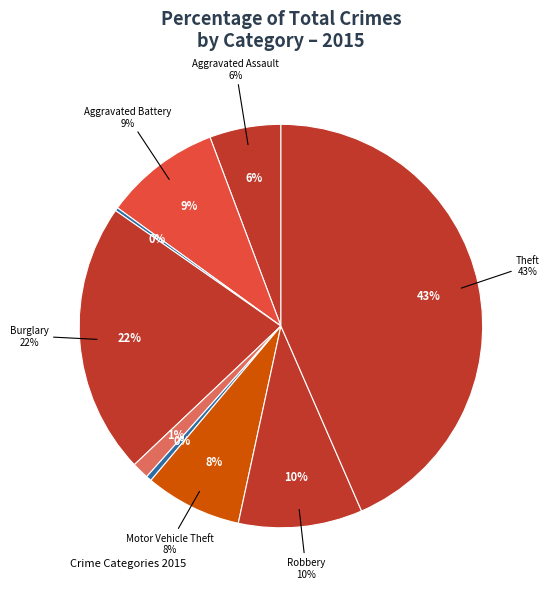

Count the number of slices in the pie.

9